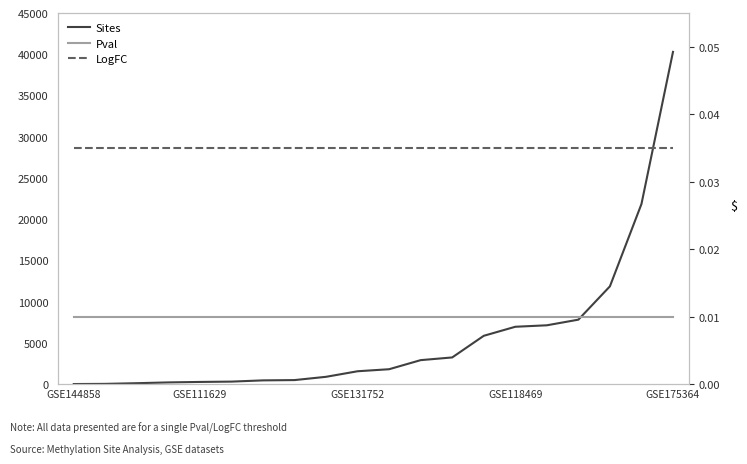

True or false: Pval and LogFC intersect in this chart.

False